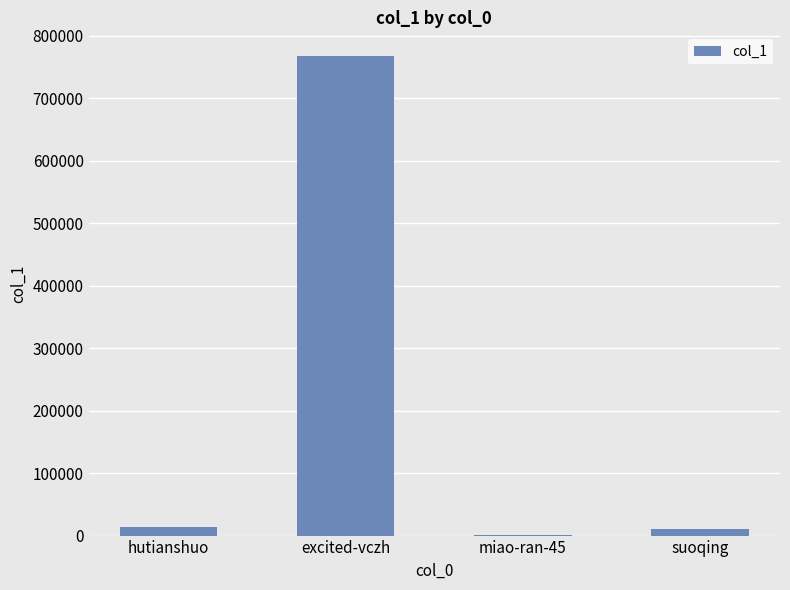

Read the value at hutianshuo, to the nearest 10.

13430